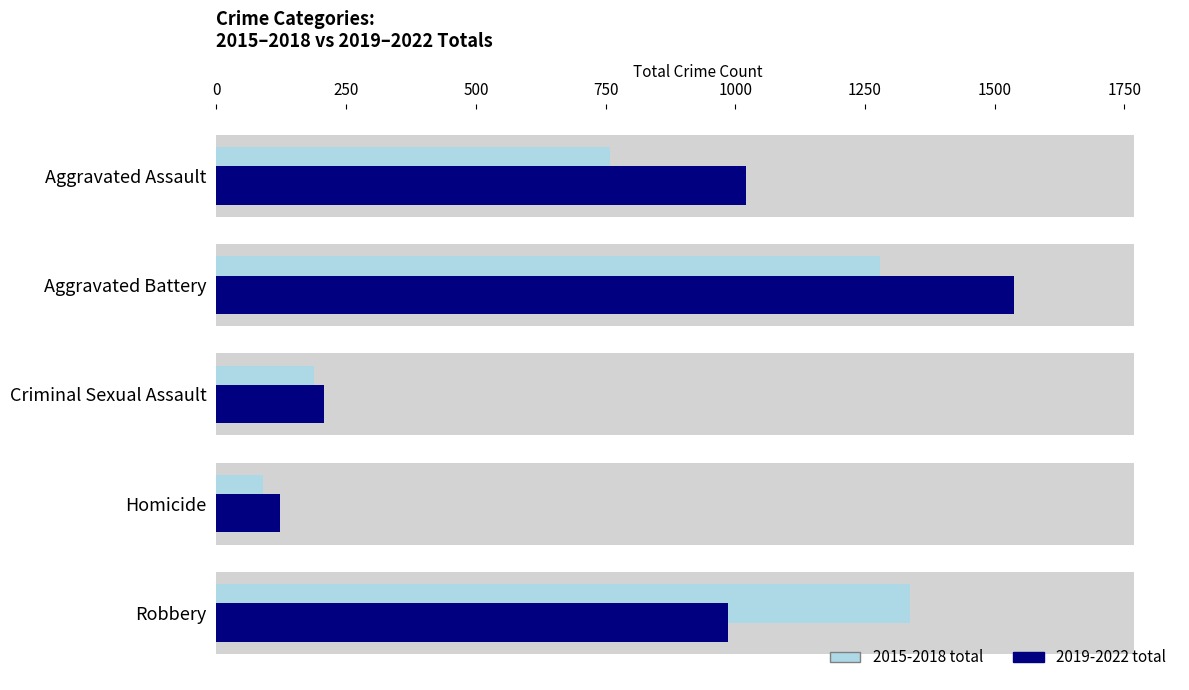

What is the value of the 2015-2018 total bar at the 2nd from the left?

1279